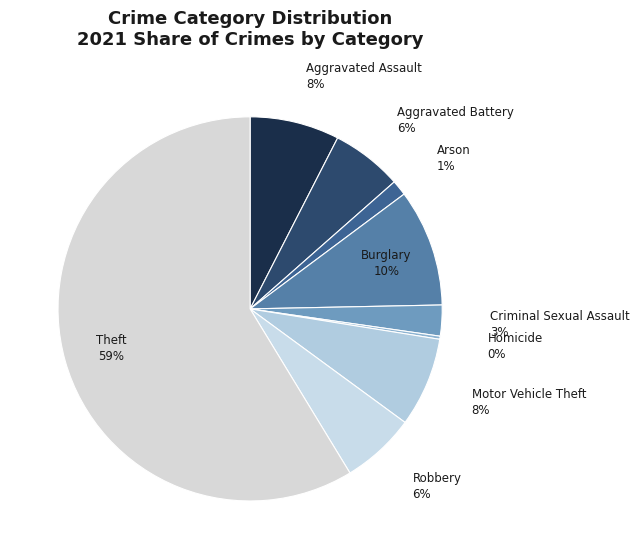

To the nearest percent, what is the difference between the largest and smallest slice percentages?

58%